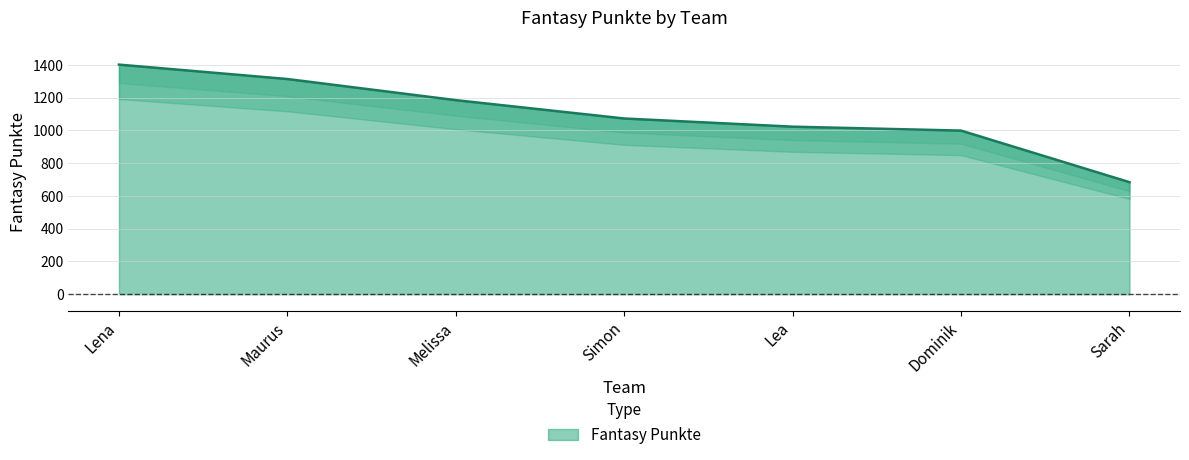

Is it true that the value at Sarah is 684?

True